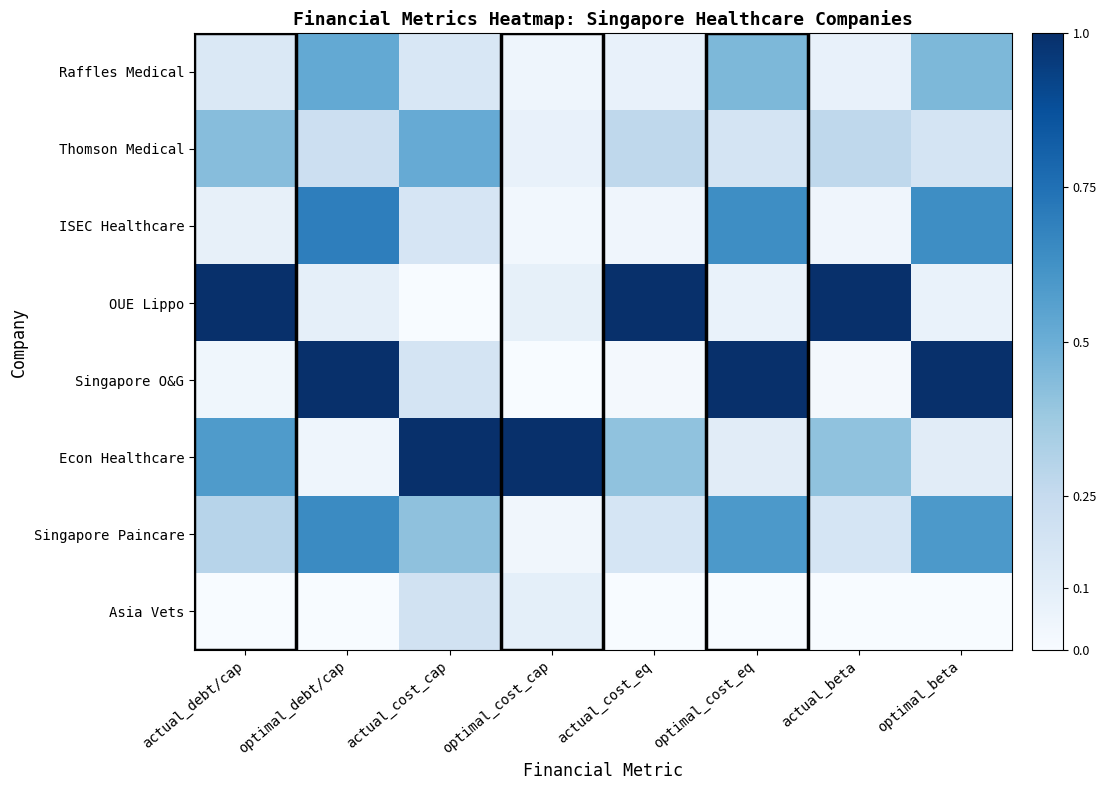

Between actual_debt/cap and optimal_cost_cap, which series saw the biggest shift?

OUE Lippo